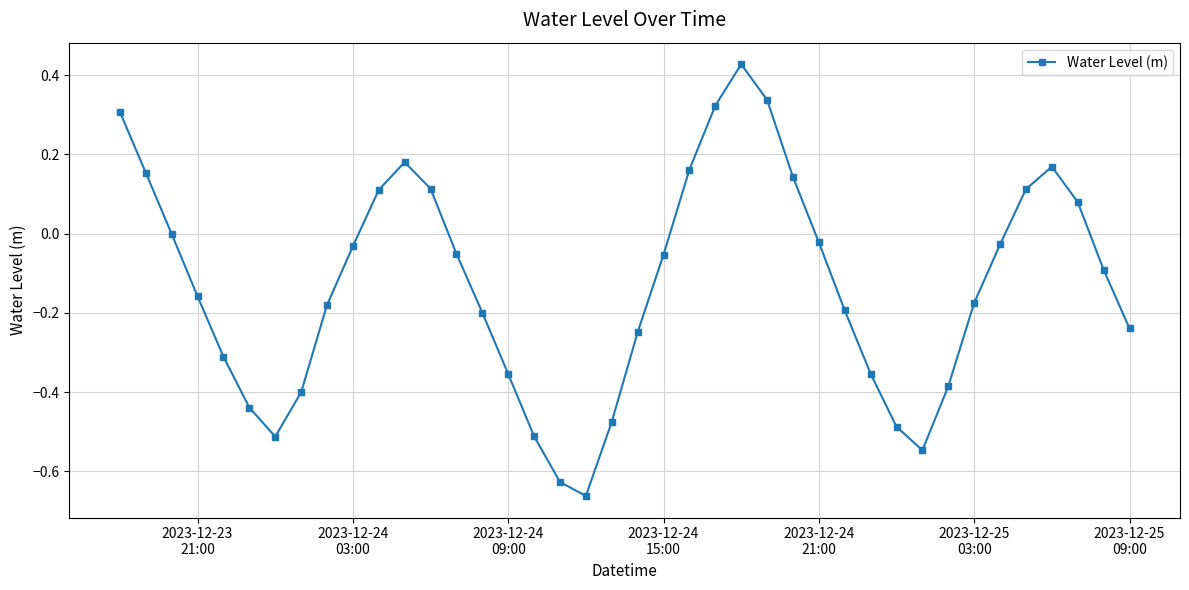

What is the sum of all values?

-5.1